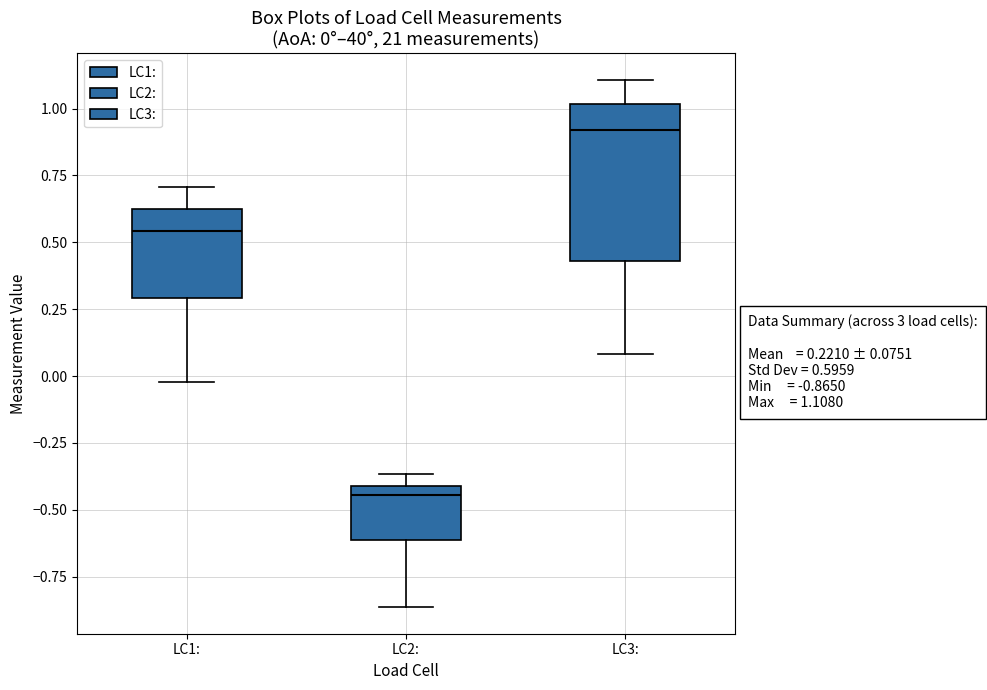

Which box is the tallest, from its lower edge to its upper edge?

LC3: